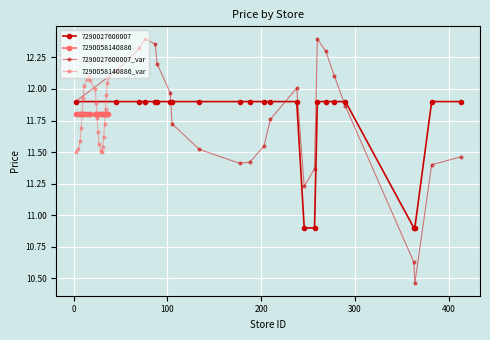

What is the difference between the highest and lowest values at 300?

0.5